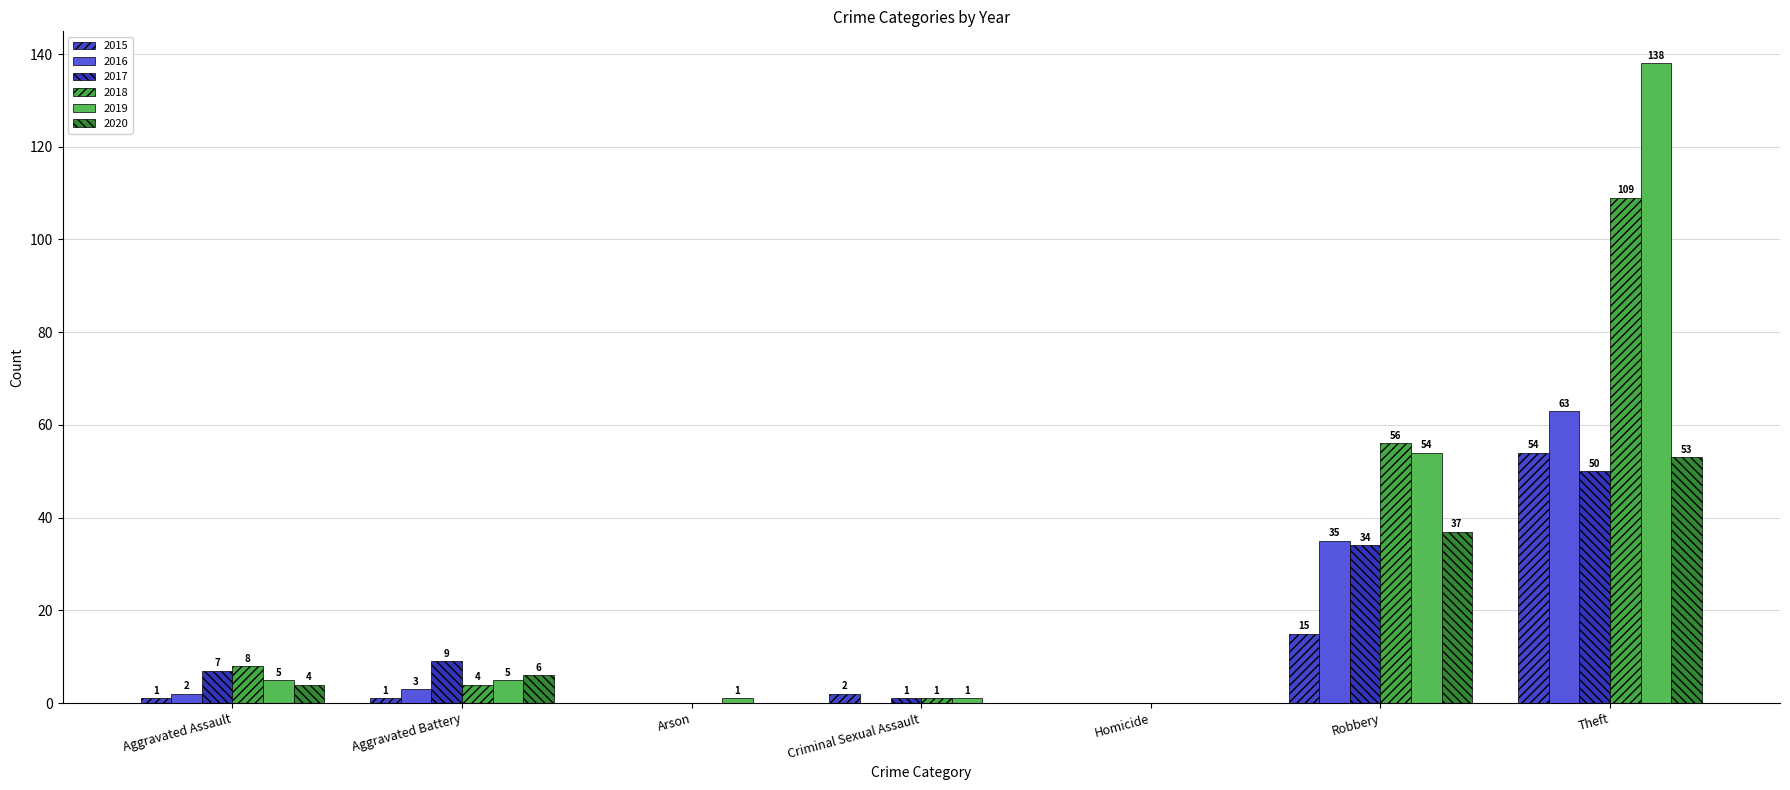

What is the difference between the second highest and second lowest values in the 2015 series?

15